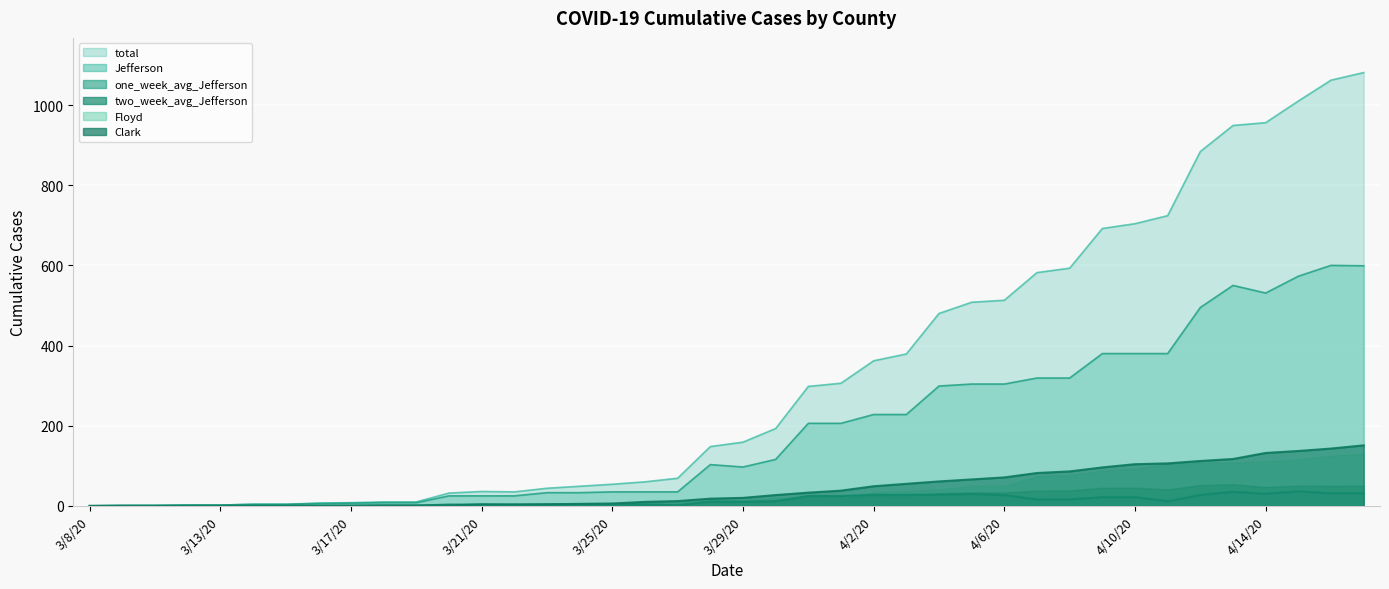

The one_week_avg_Jefferson series shows 2.2 at 3/20/20. True or false?

False